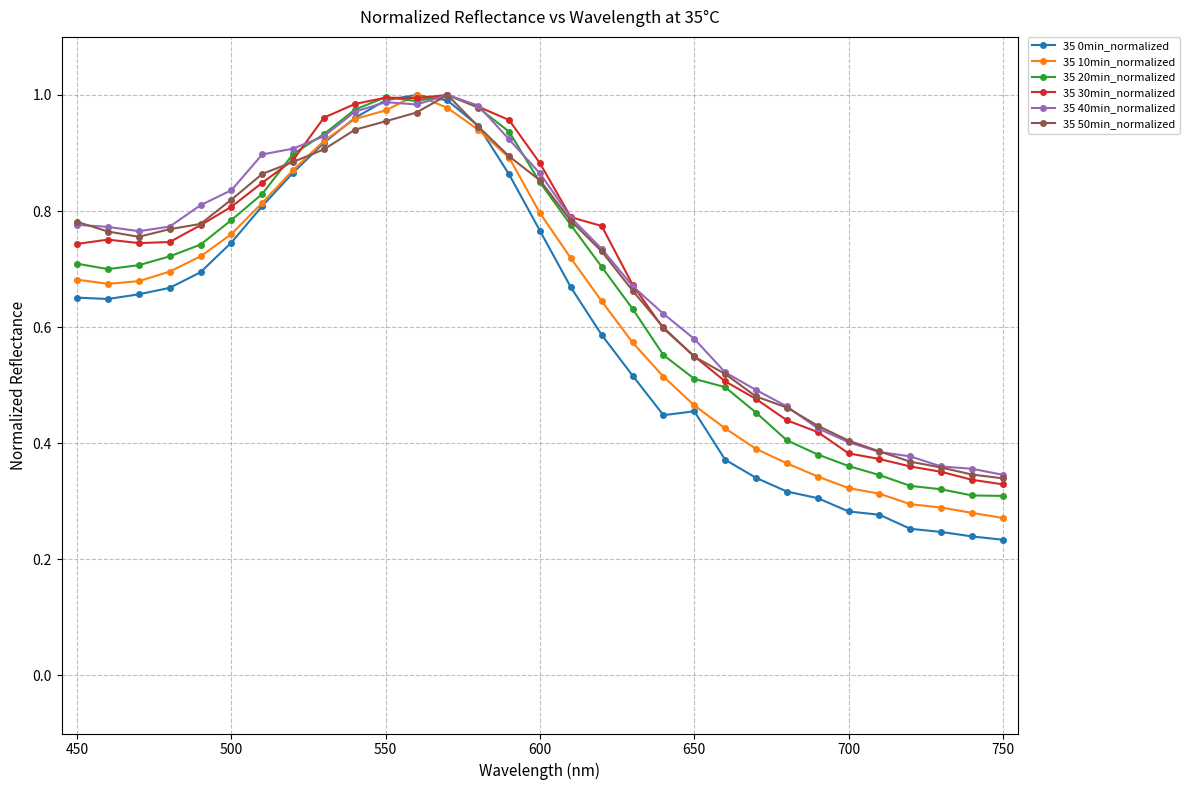

At how many categories does at least one series exceed 0?

31